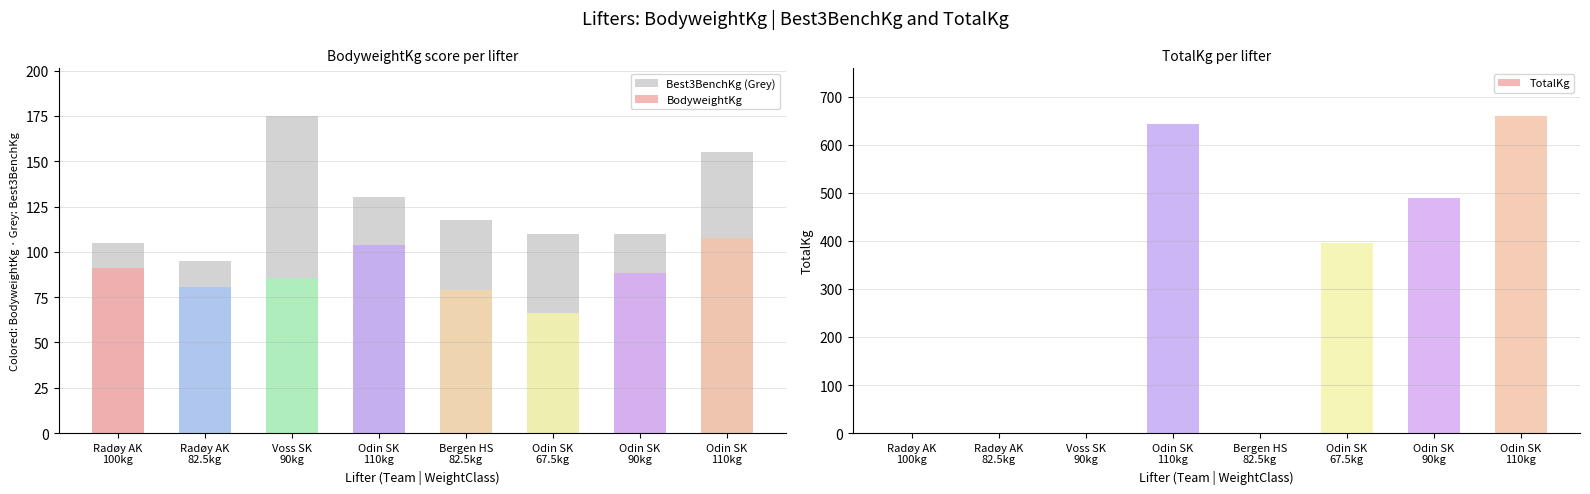

Between Odin SK
110kg and Radøy AK
100kg, which is larger?

Odin SK
110kg